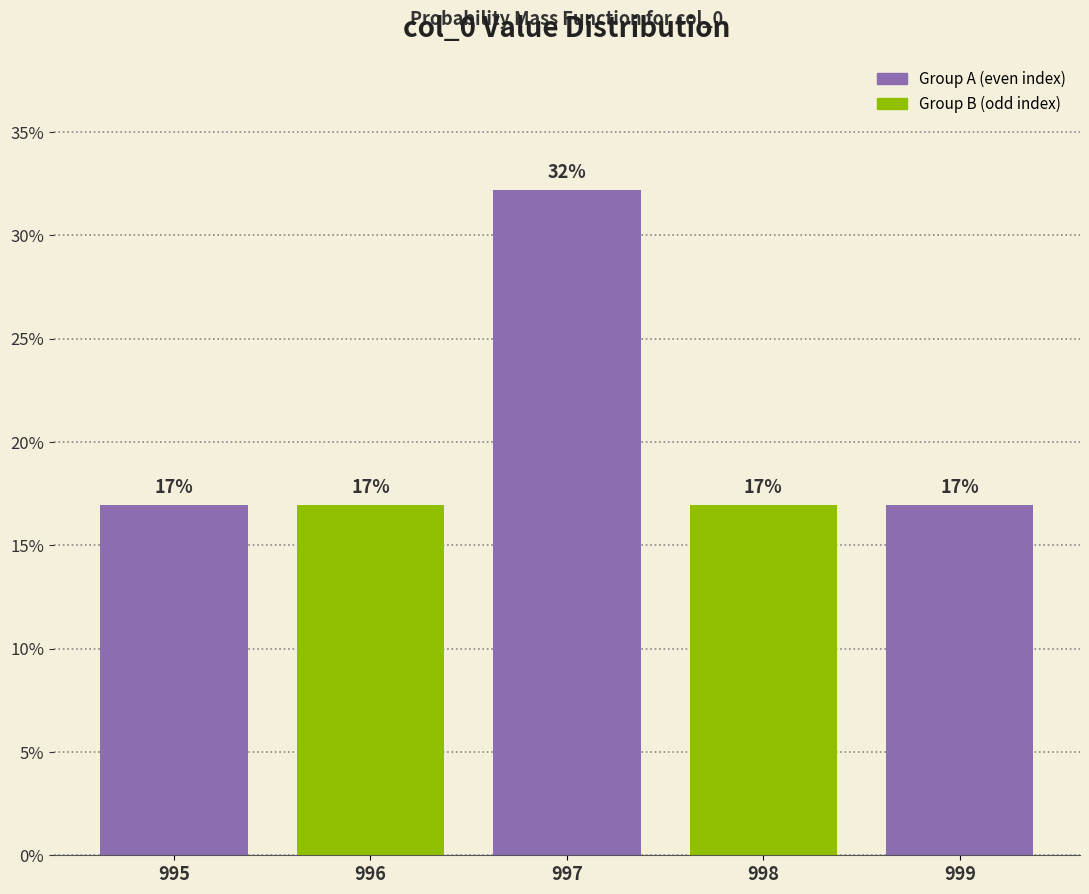

Is it true that the value at 996 is 16.9?

True